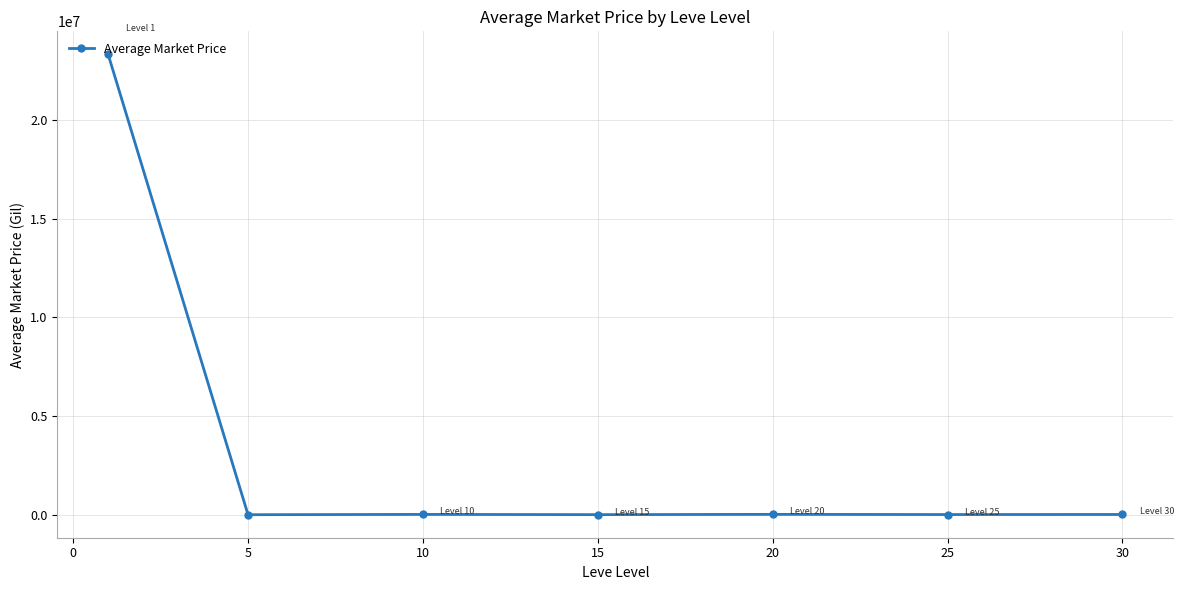

What is the greatest value displayed?

23334661.2